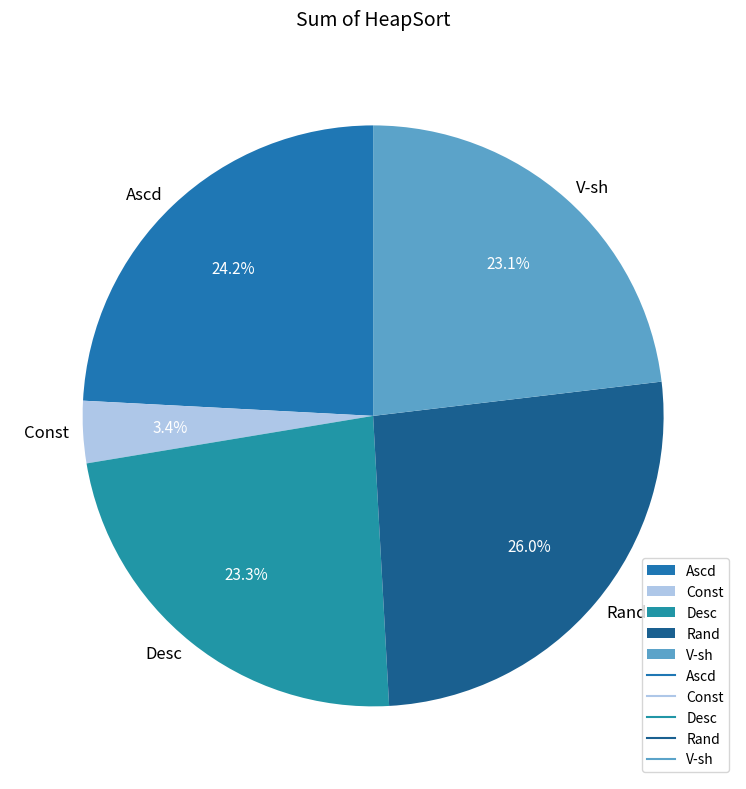

To the nearest percent, what portion does Desc represent?

23%